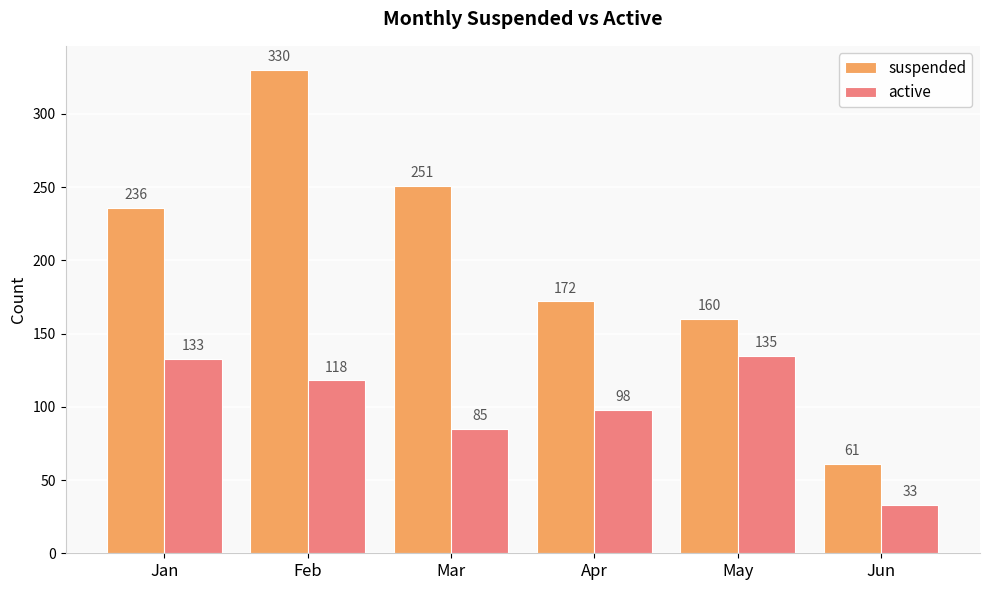

Is it true that suspended equals 248 at Apr?

False